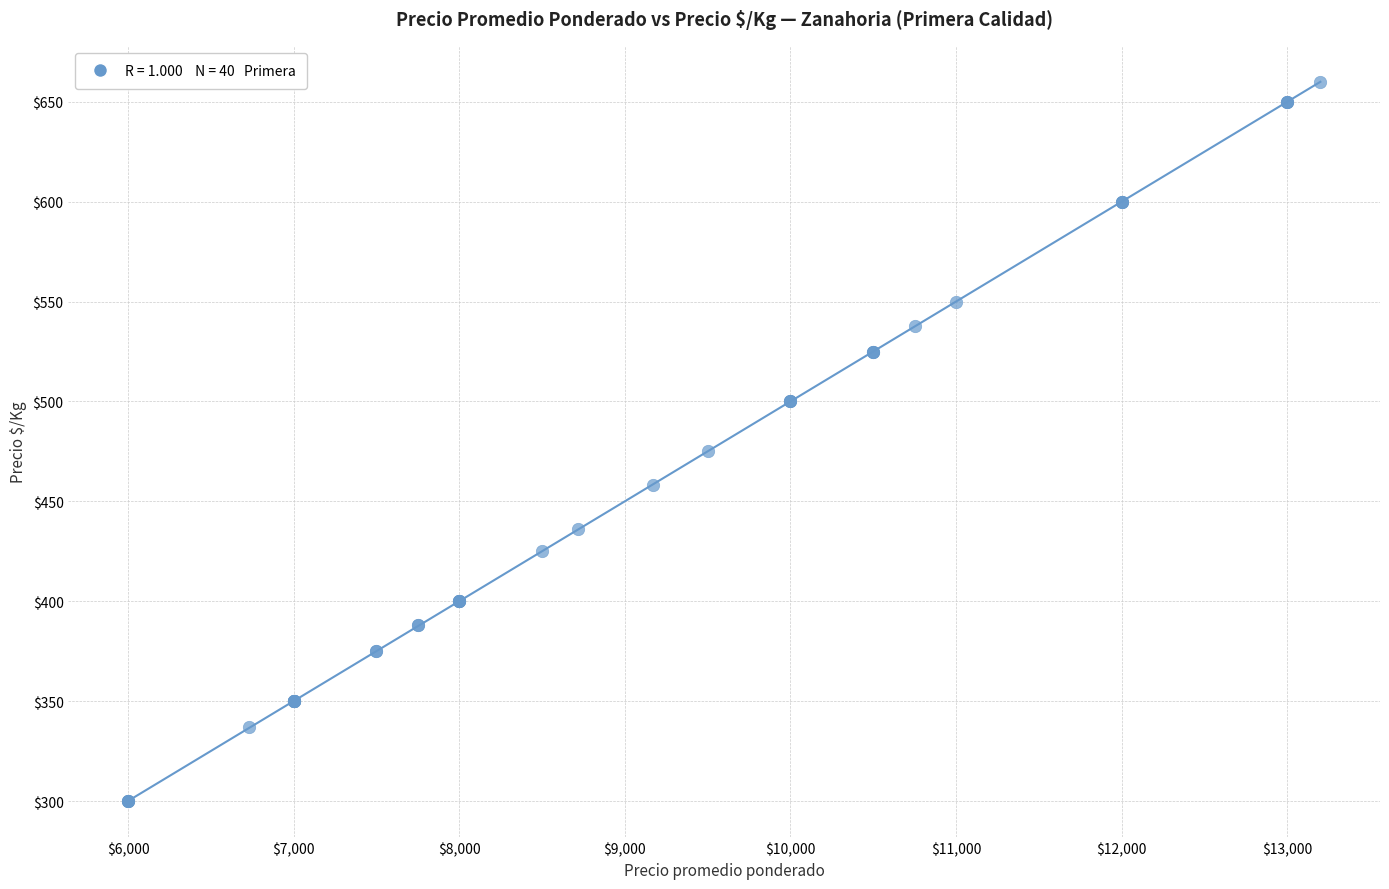

What Y value in the scatter plot is closest to 480?

475